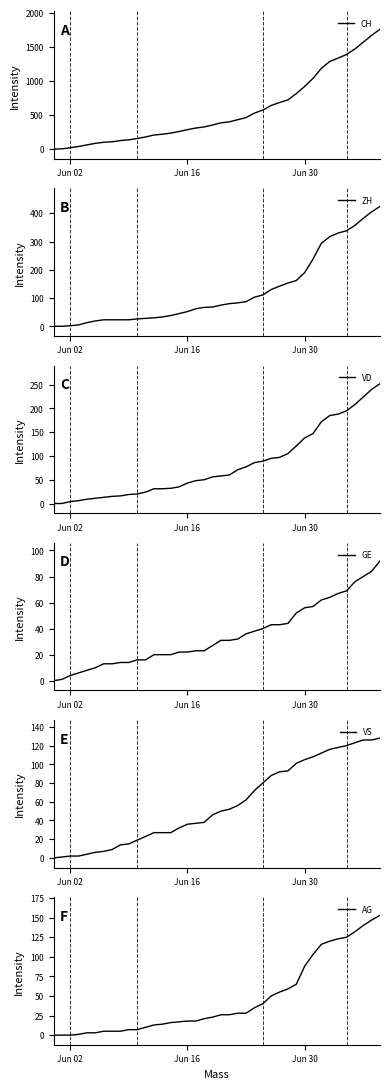

What is the highest value of the ZH series?

424